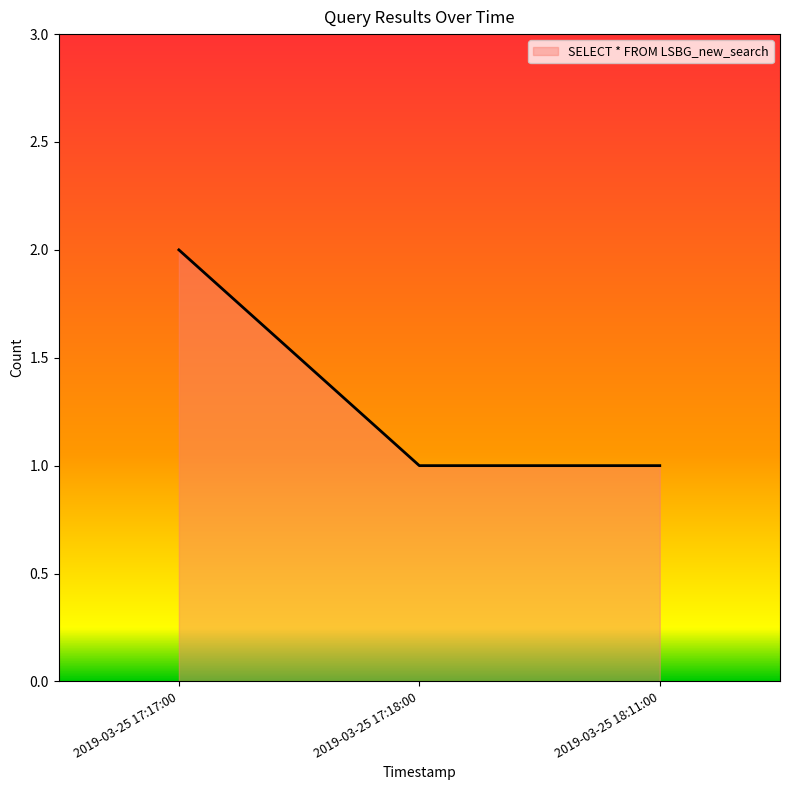

True or false: the data shows 3 at 2019-03-25 17:17:00.

False